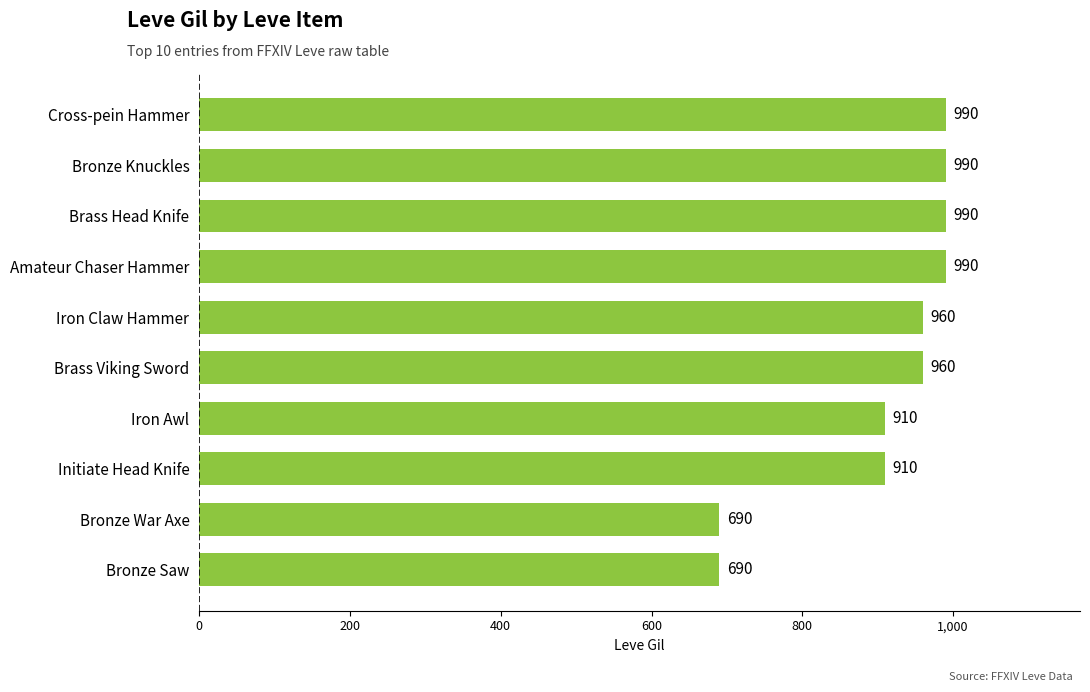

Is it true that the value at Amateur Chaser Hammer is 683?

False